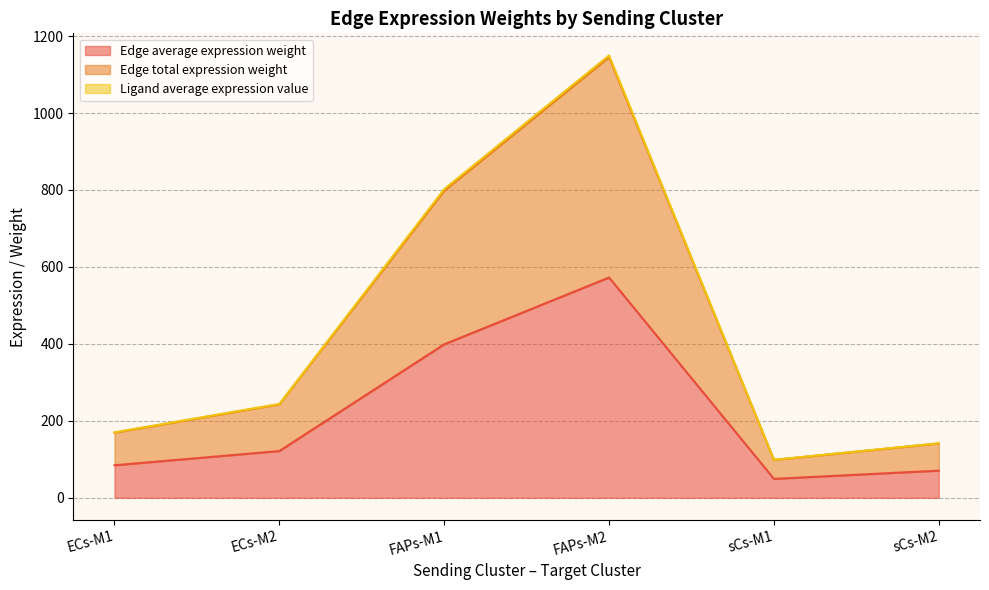

True or false: Edge average expression weight and Edge total expression weight cross at least once.

False